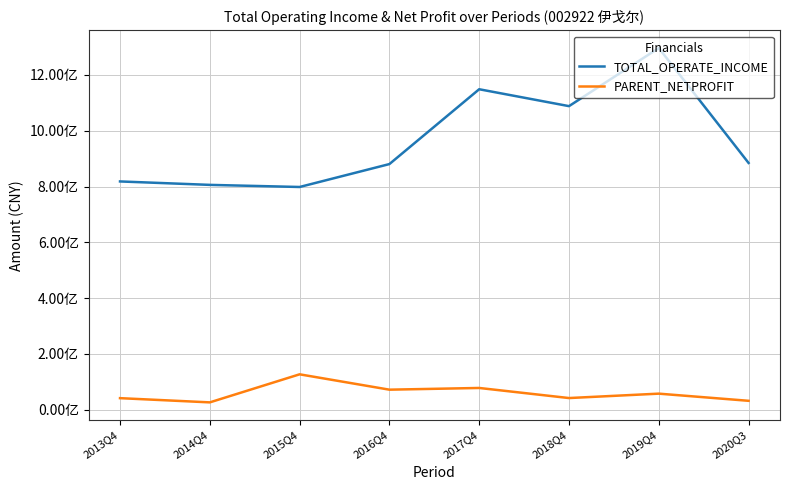

Is the value of PARENT_NETPROFIT at 2013Q4 greater than the value of TOTAL_OPERATE_INCOME at 2015Q4?

No